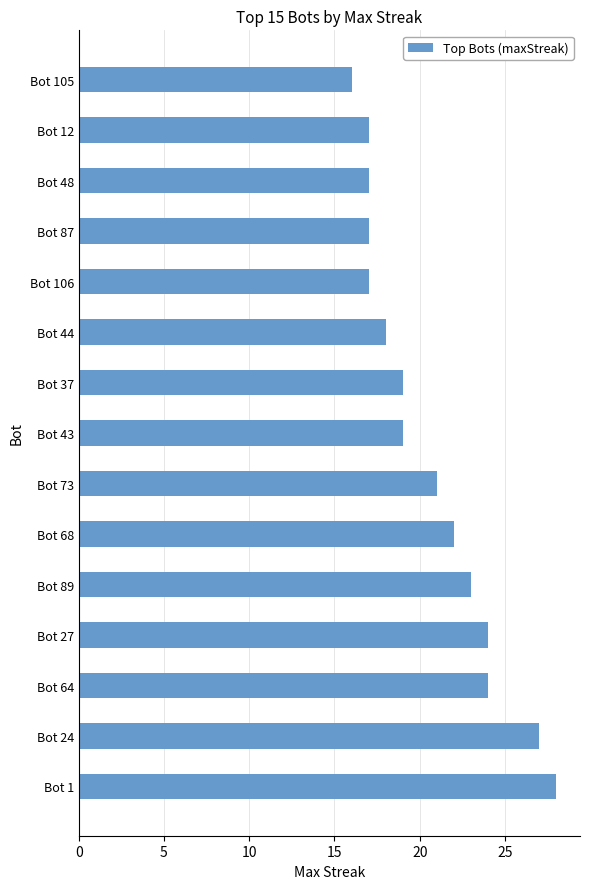

What is the approximate value at Bot 89?

23